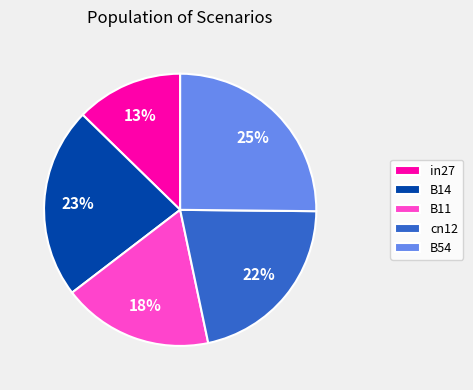

Which category has the smallest portion of the pie?

in27